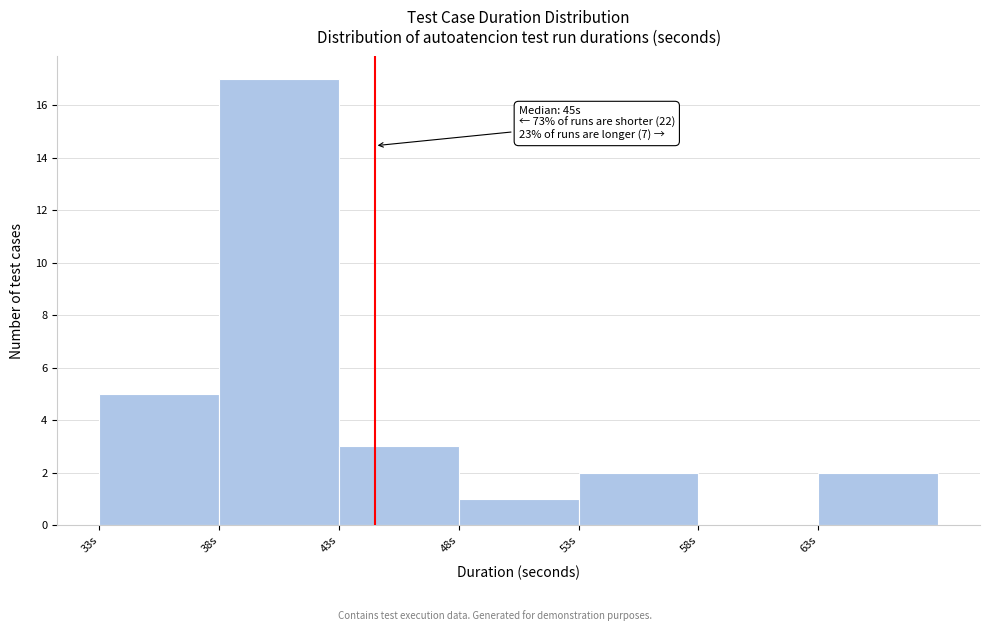

Reading left to right, what are all the values shown in this chart?

33s=5	38s=17	43s=3	48s=1	53s=2	58s=0	63s=2